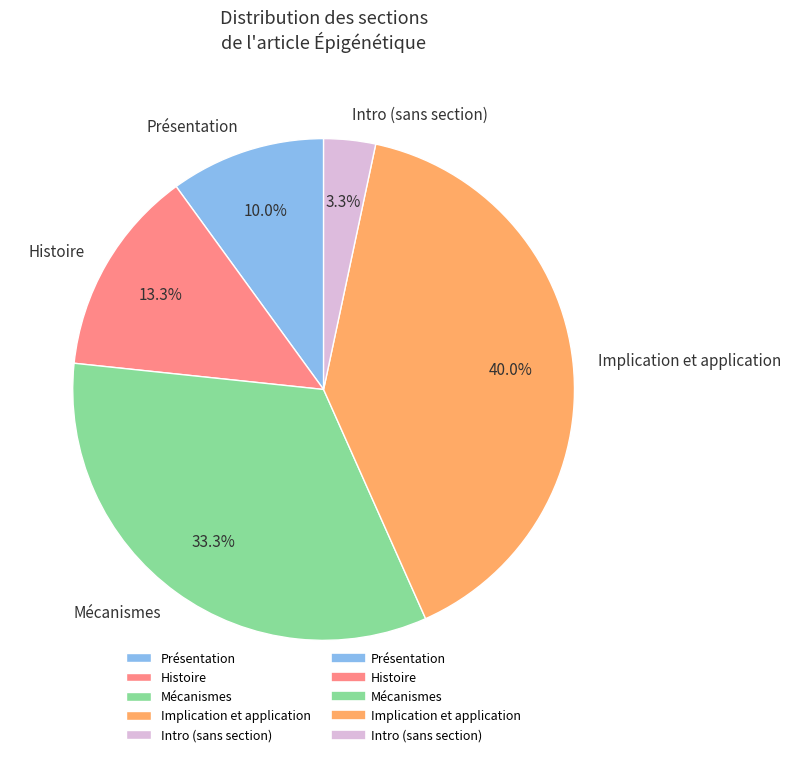

To the nearest percent, what is the difference between the largest and smallest slice percentages?

37%